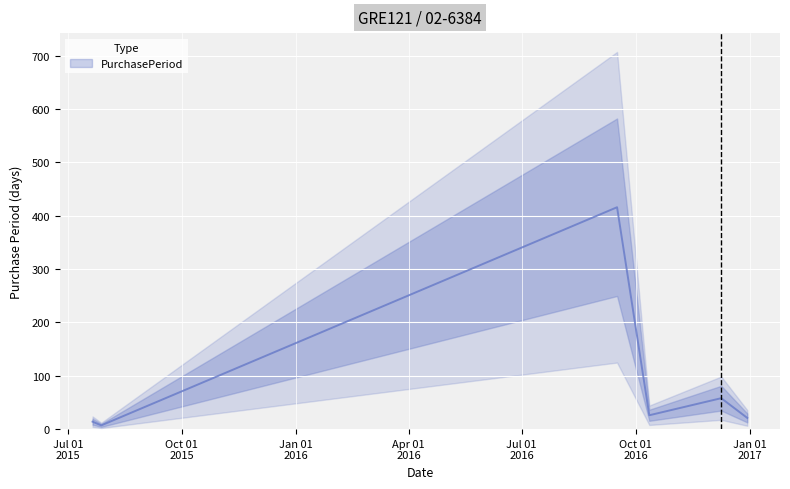

List the labels in order of value, largest first.

2016-09-16, 2016-12-09, 2016-10-12, 2016-12-30, 2015-07-21, 2015-07-28